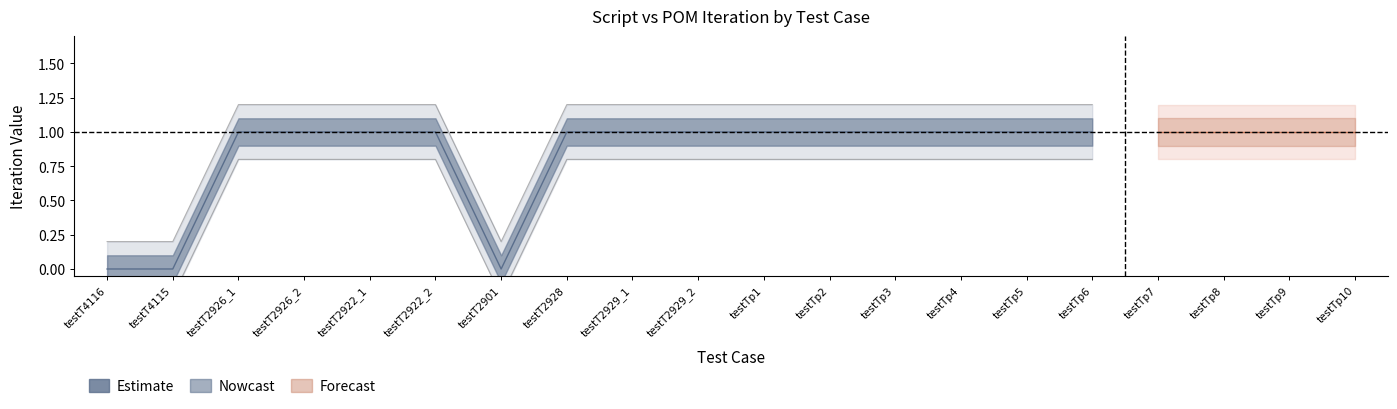

True or false: POM_ITERATION has more than 2 points higher than both neighbors.

False